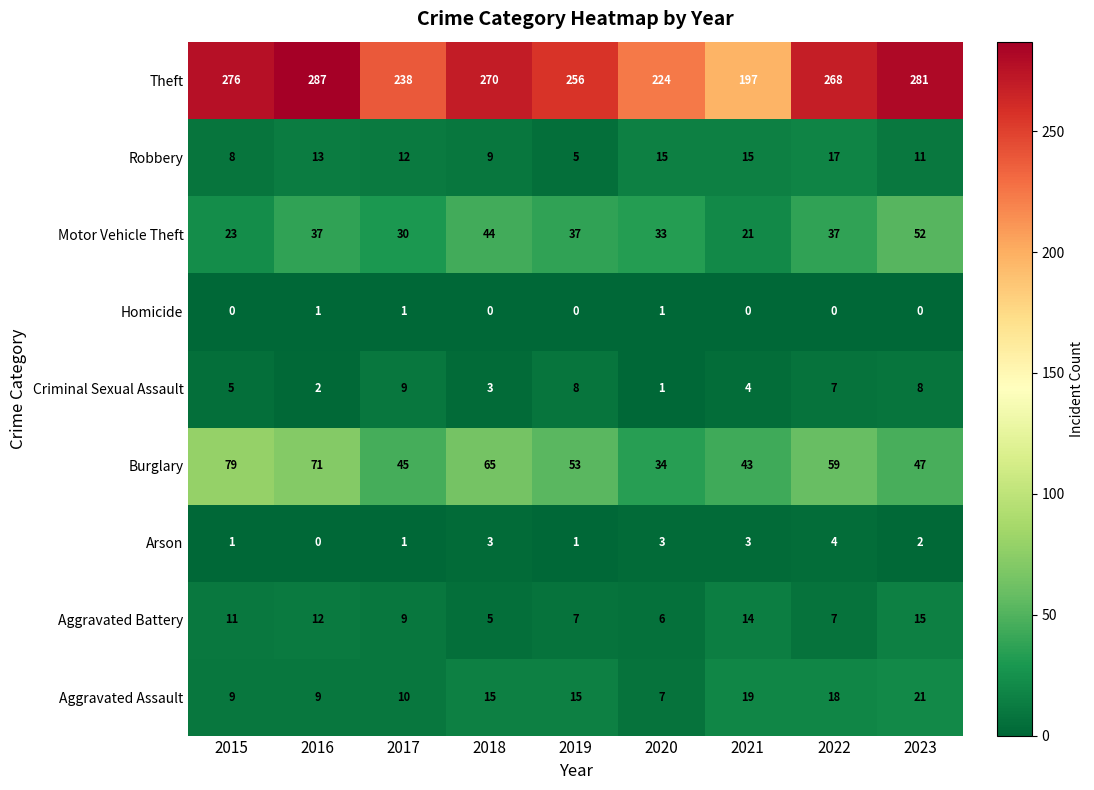

At how many categories does at least one series exceed 20?

9